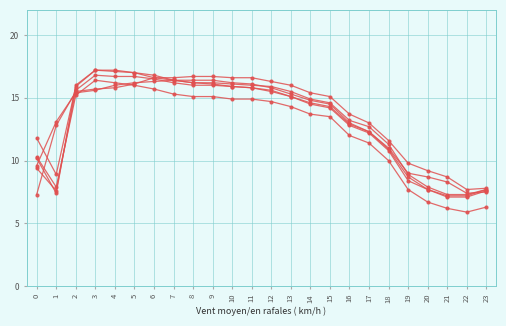

Does the chart have visible grid lines?

Yes